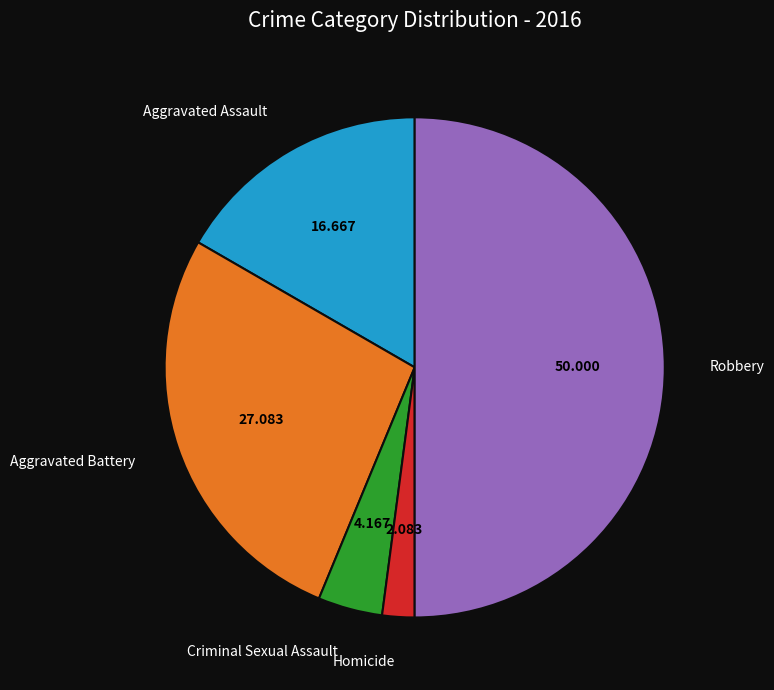

Do Aggravated Assault and Aggravated Battery together represent more than half of the pie?

No